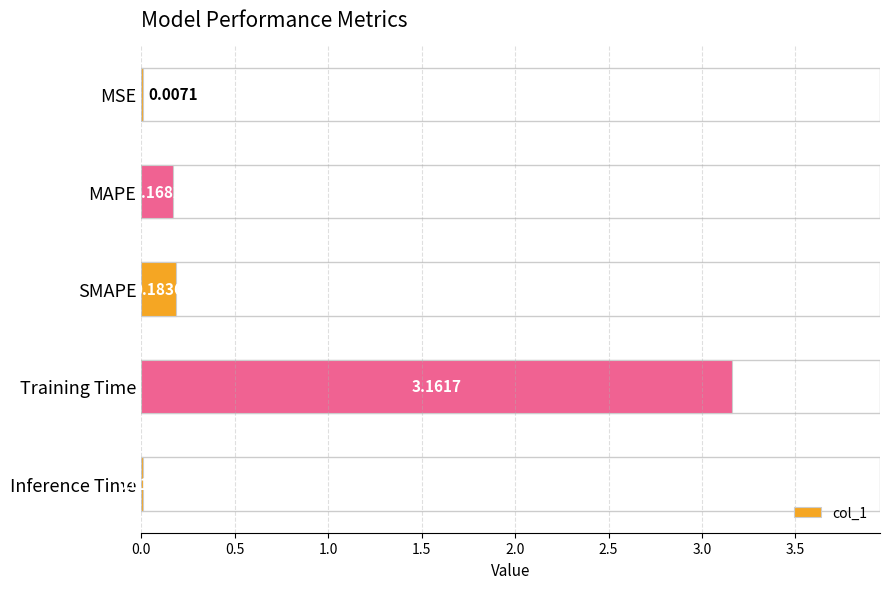

Where is the data nearest to the value 1?

SMAPE